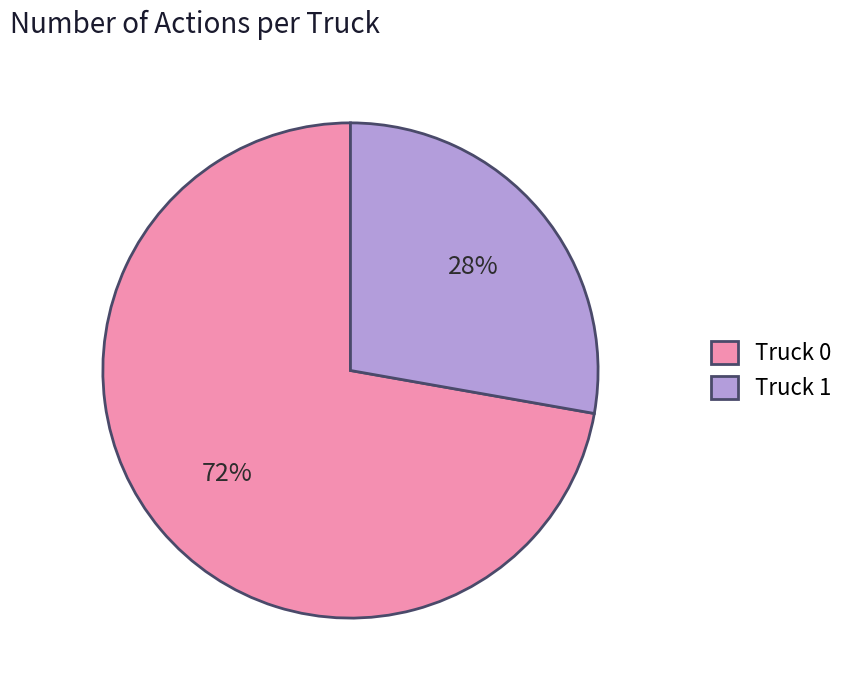

To the nearest percent, what portion does Truck 1 represent?

28%